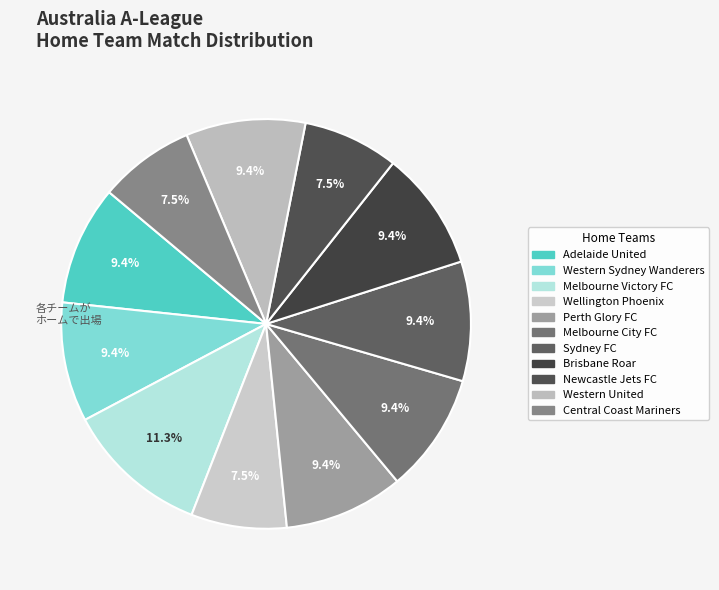

What percentage is NOT represented by Melbourne Victory FC?

88.7%